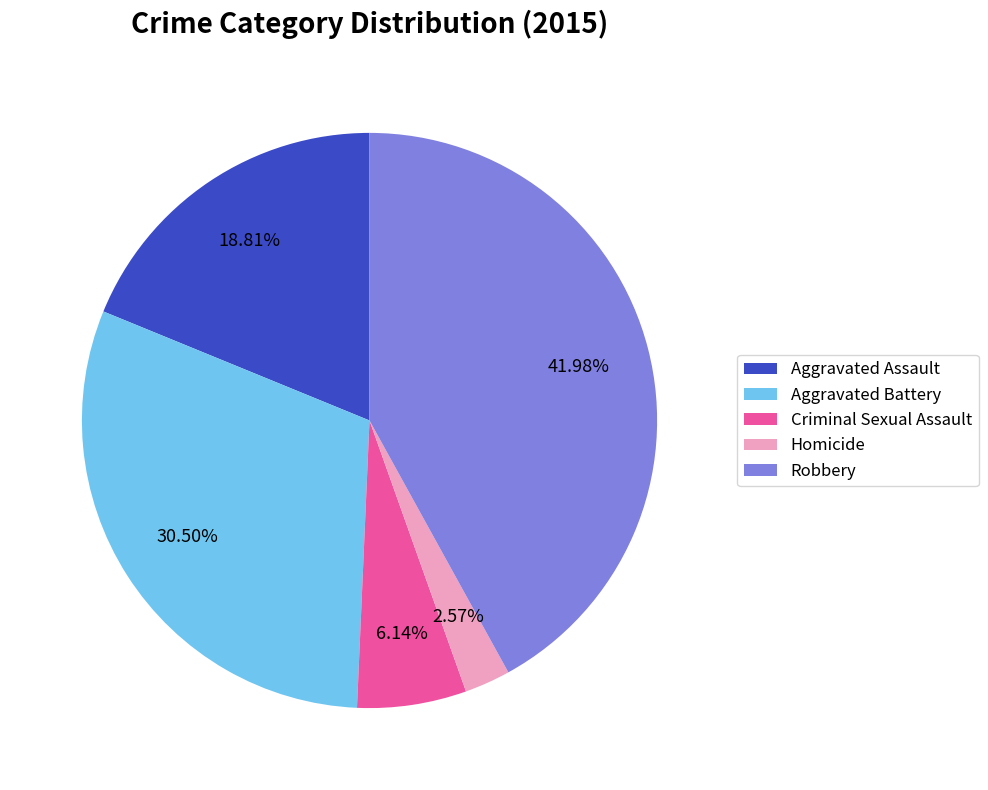

Approximately how many times larger is the value at Robbery compared to Homicide?

16.3